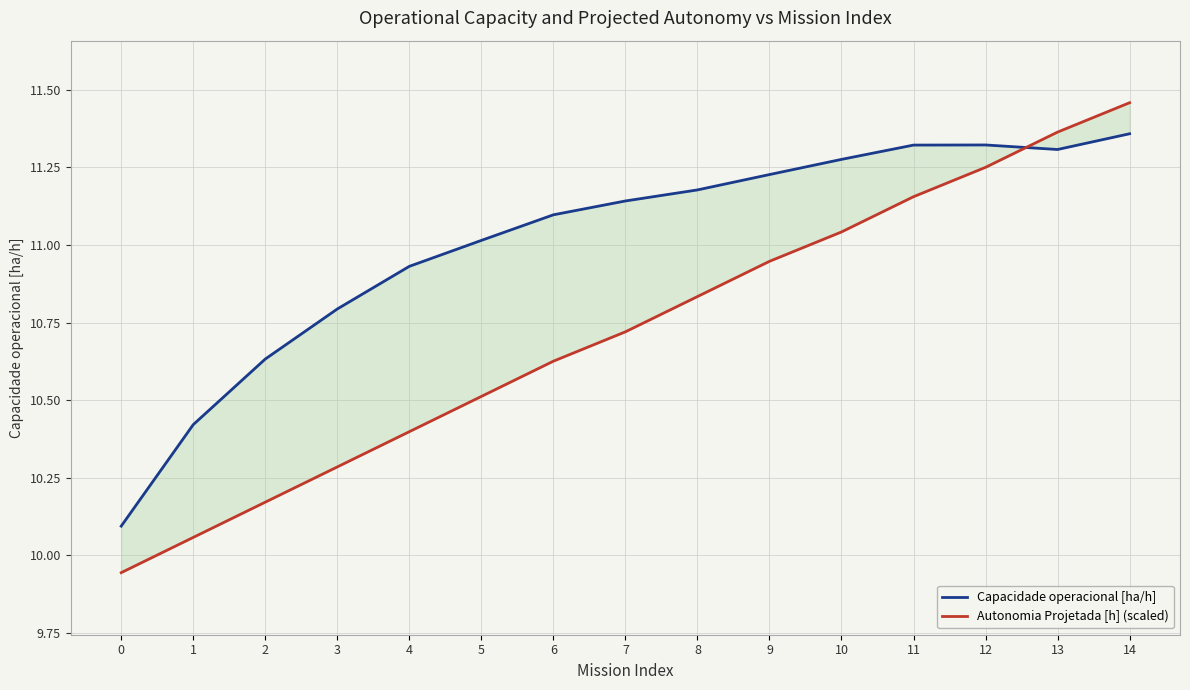

What is the sum of all Capacidade operacional [ha/h] values?

165.1